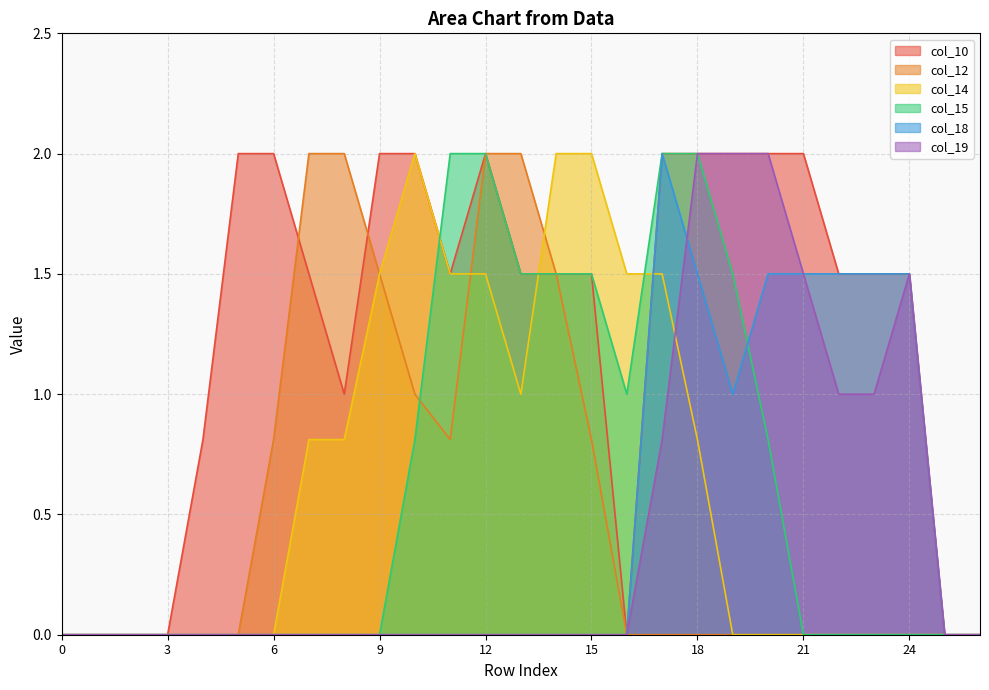

How many lines are shown in the chart?

6